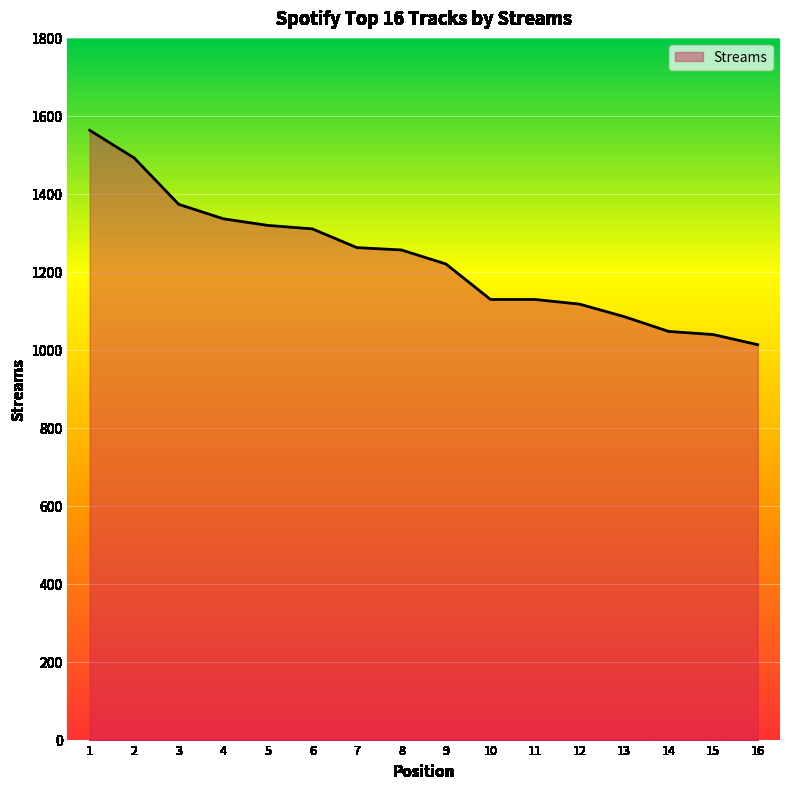

Which has a higher value, 5 or 16?

5